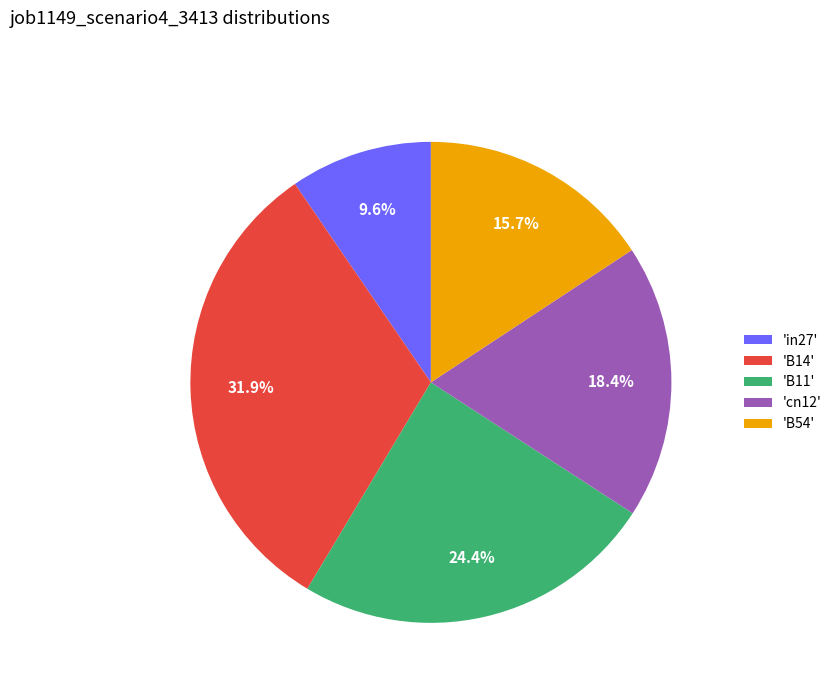

Count the number of slices in the pie.

5